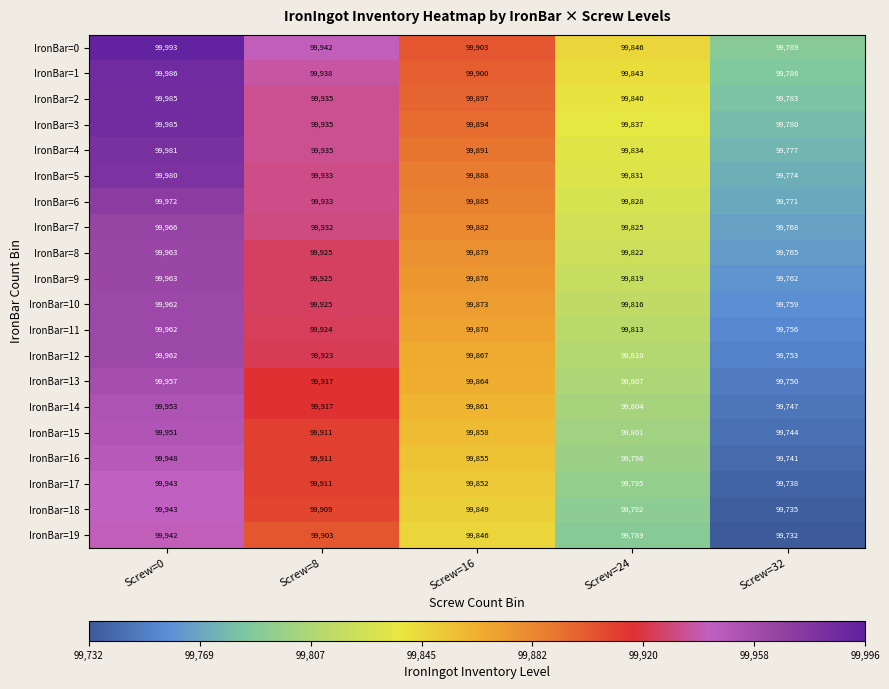

Which series has the largest total across all categories?

IronBar=0